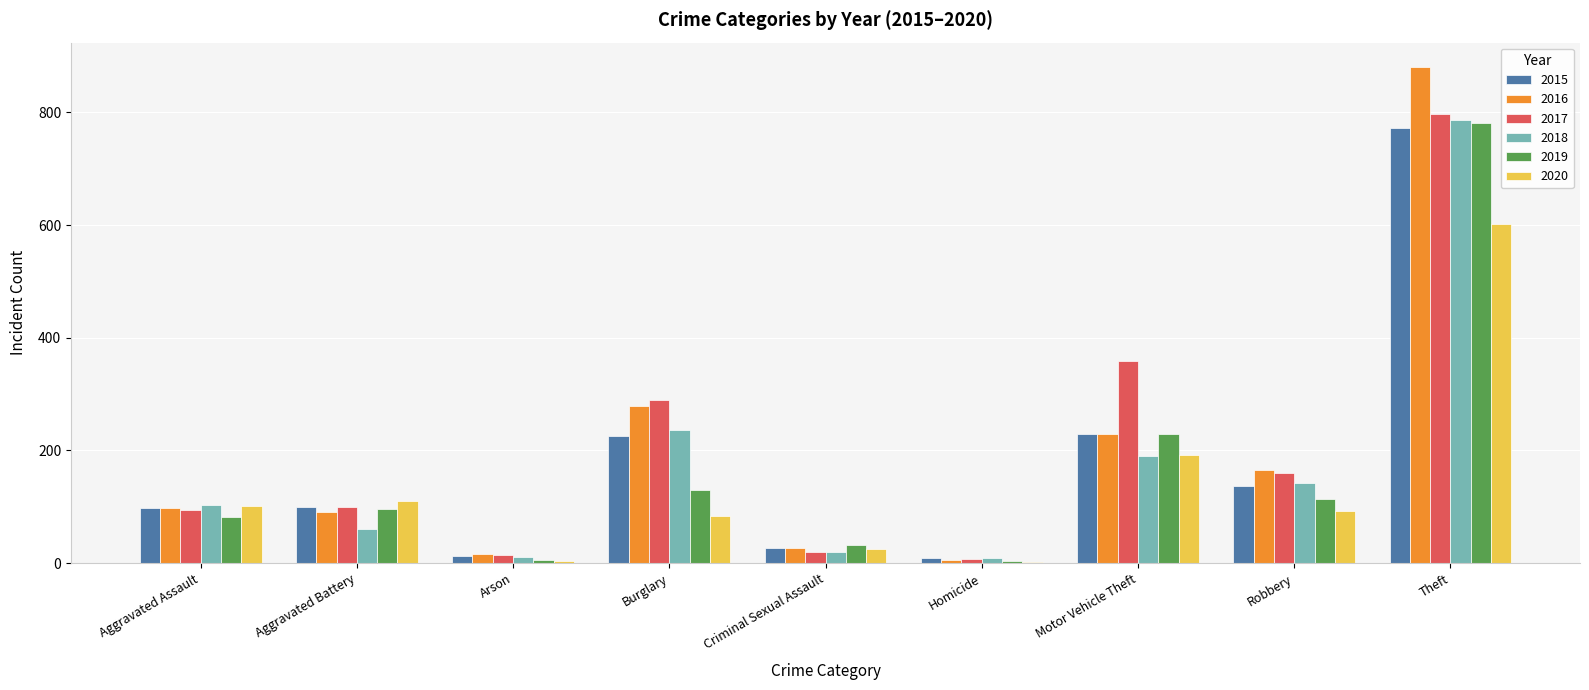

Between Aggravated Assault and Burglary, which series saw the biggest shift?

2017